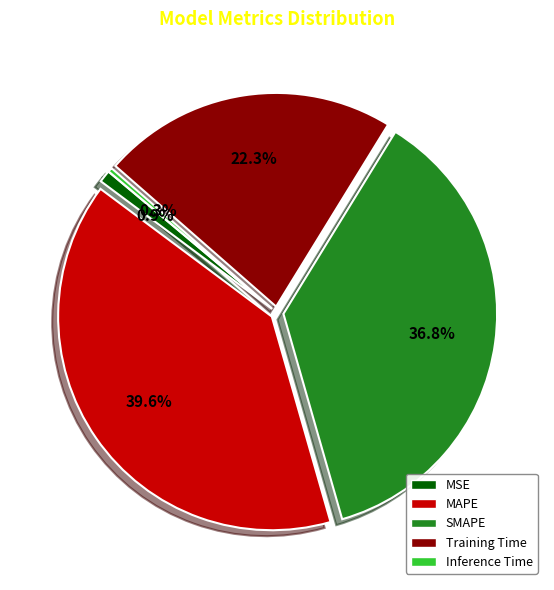

Does MAPE account for over 50% of the chart?

No